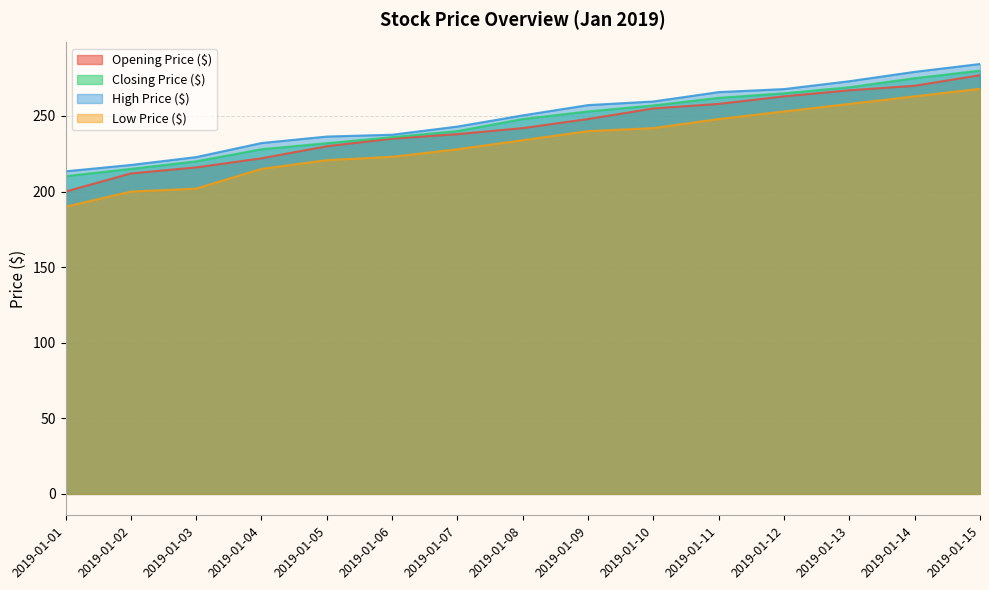

List the series in order of their peak value, lowest first.

Low Price ($), Opening Price ($), Closing Price ($), High Price ($)